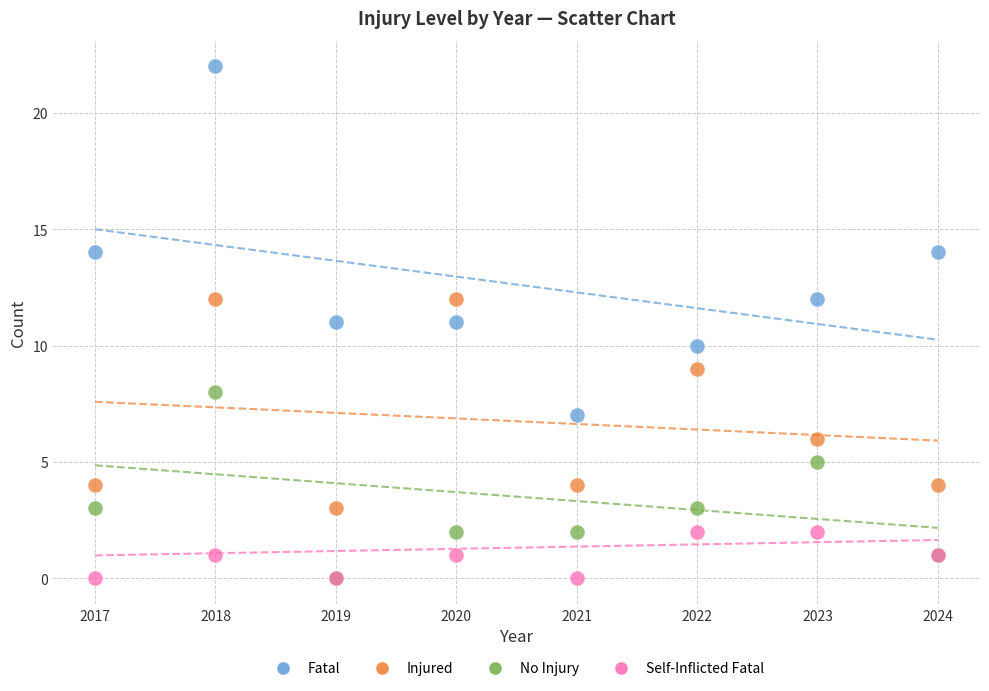

Which series has the widest spread of Y values?

Fatal